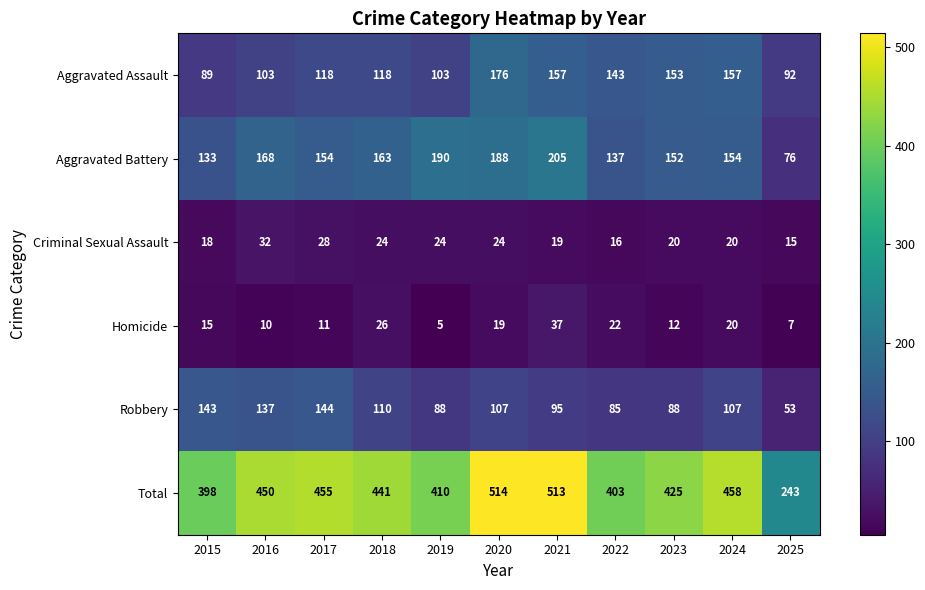

What is the sum of the Homicide values at 2021 and 2025?

44